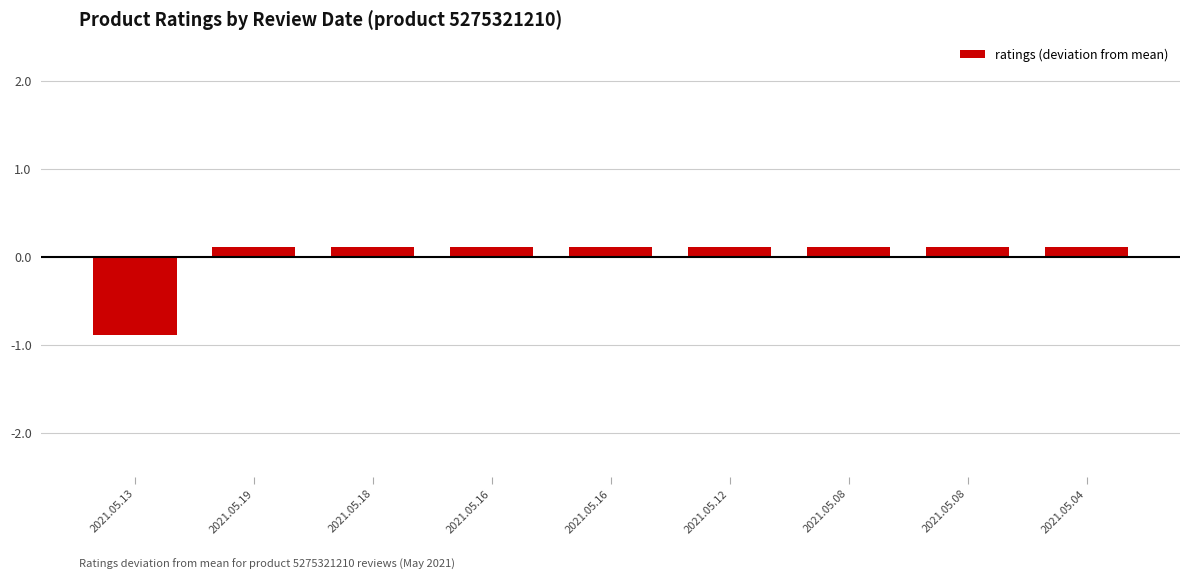

What is the label of the 5th bar from the left?

2021.05.16